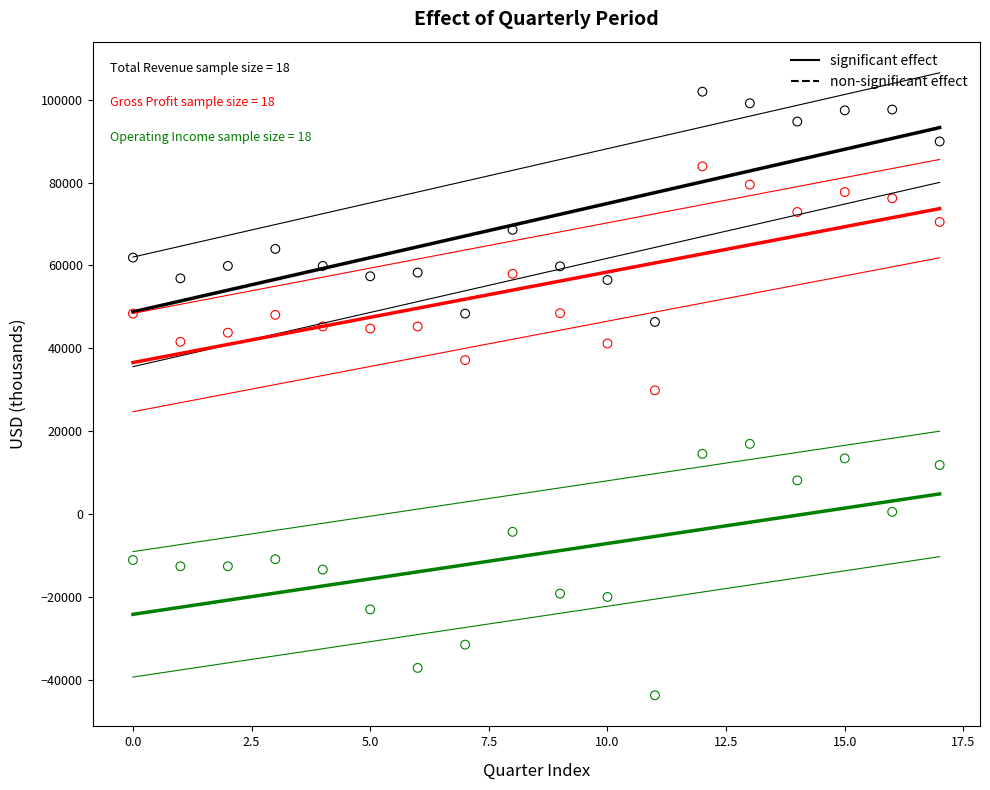

Across all data points, what is the range of Y values (max minus min)?

145500